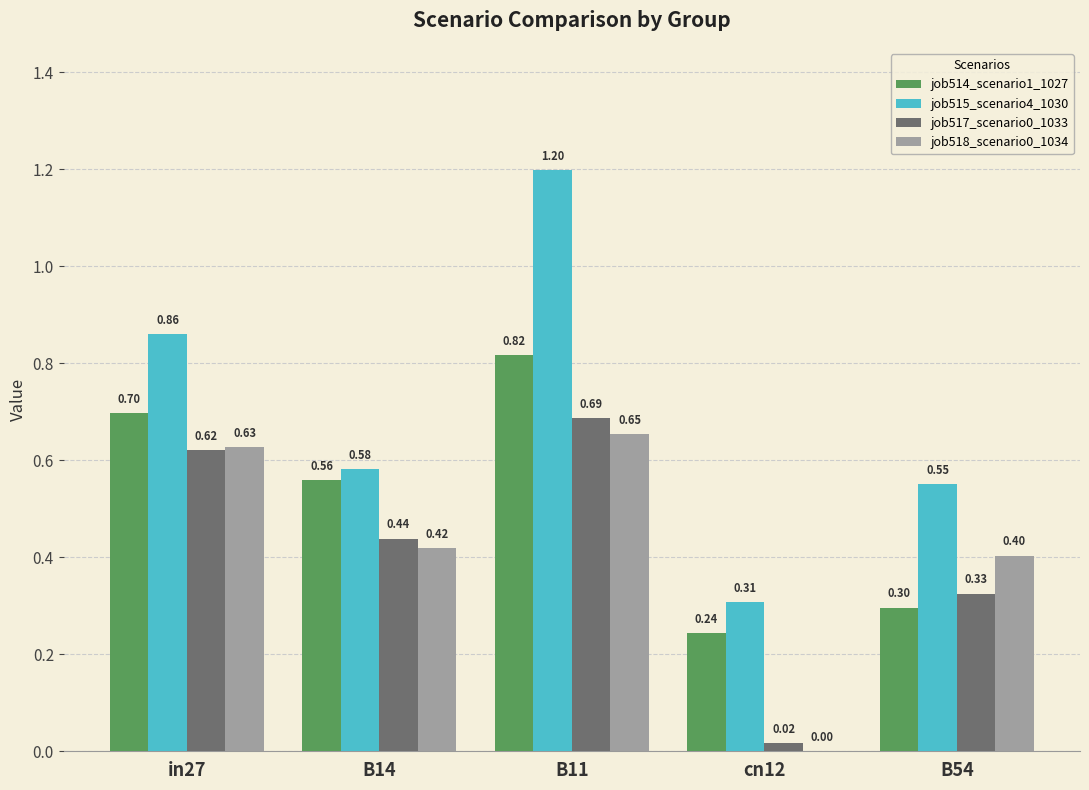

At which label is job518_scenario0_1034 closest to 0?

cn12